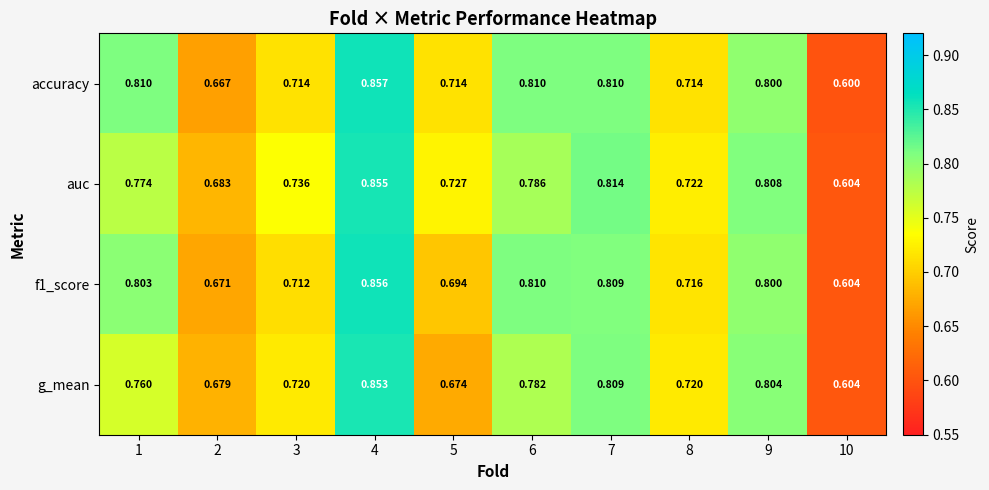

At which category is the sum across all series the highest?

4